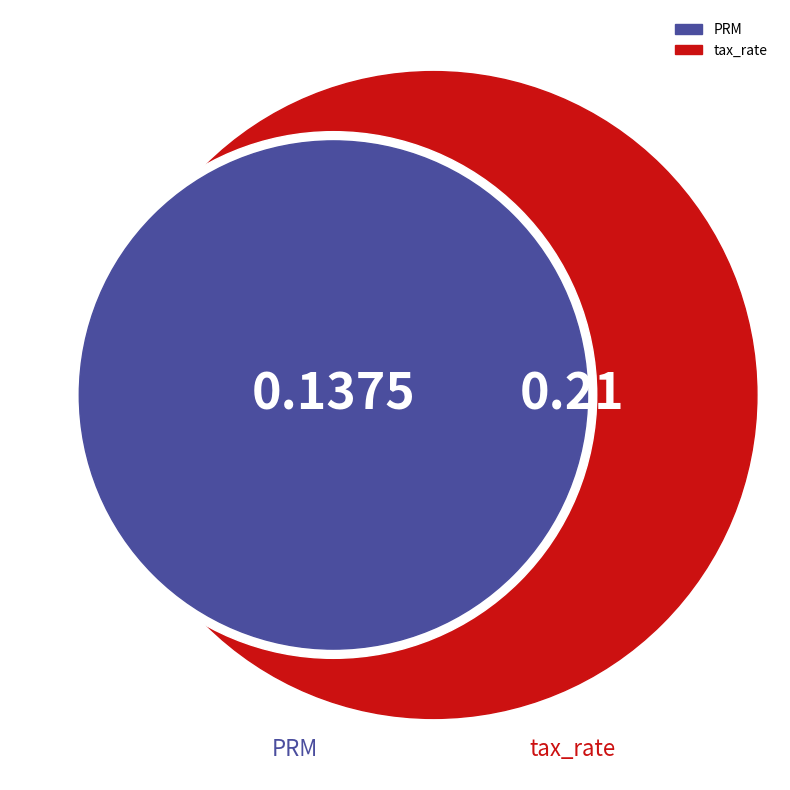

Which has a higher value, tax_rate or PRM?

tax_rate